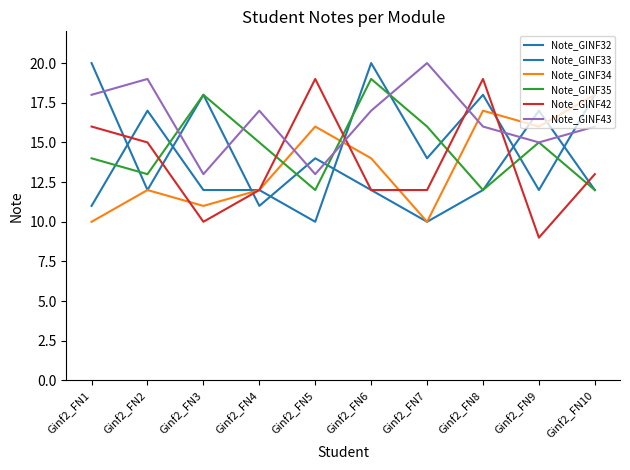

At Ginf2_FN5, list the series in order from largest to smallest.

Note_GINF42, Note_GINF34, Note_GINF32, Note_GINF43, Note_GINF35, Note_GINF33